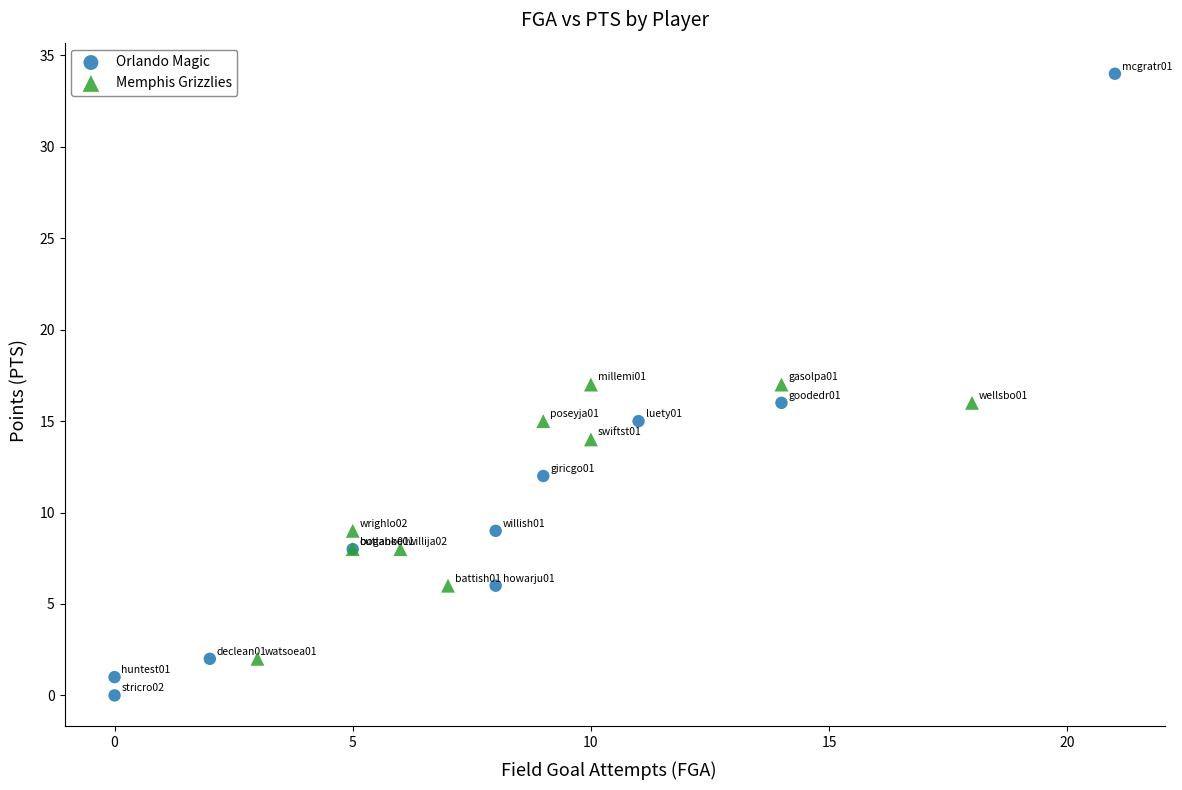

What are all the series names shown in the legend?

Orlando Magic, Memphis Grizzlies